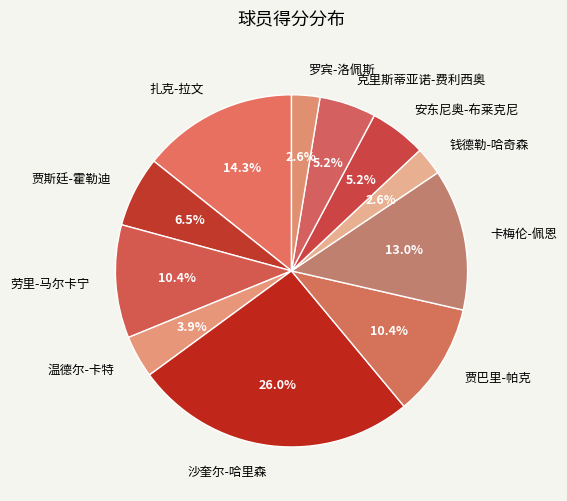

Does 扎克-拉文 represent more than half of the total?

No